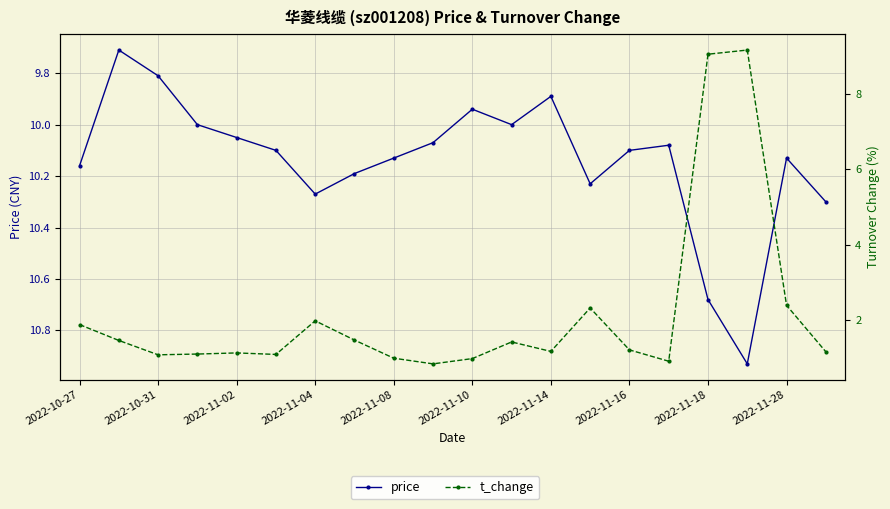

How many values in the t_change series exceed 1?

16